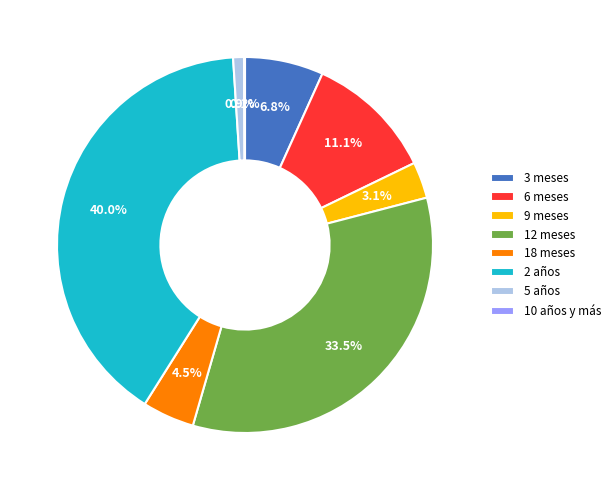

Is 2 años the majority of the pie?

No